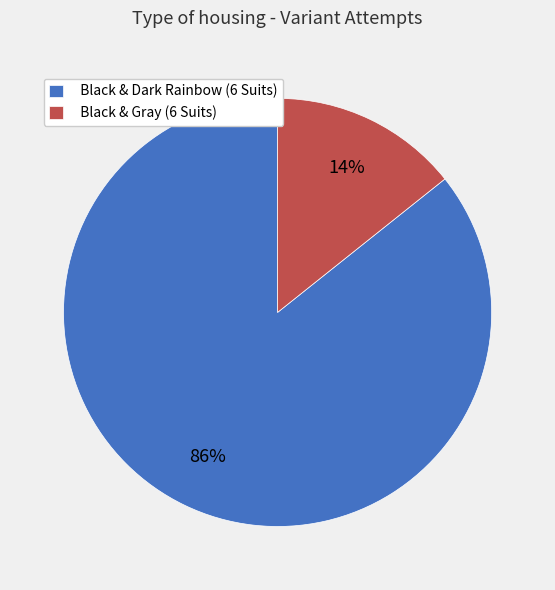

To the nearest percent, what is the combined percentage of Black & Dark Rainbow (6 Suits) and Black & Gray (6 Suits)?

100%